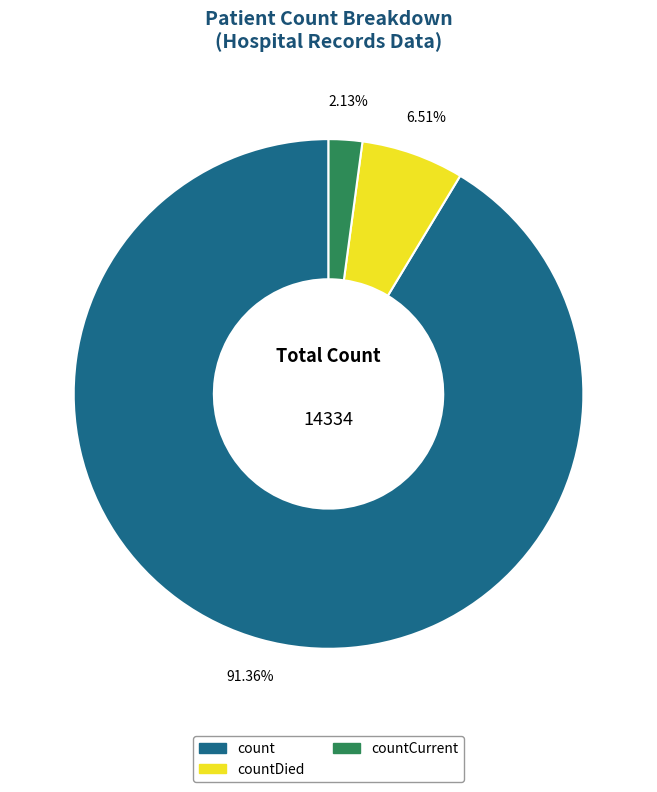

Is there a majority slice in this chart?

Yes